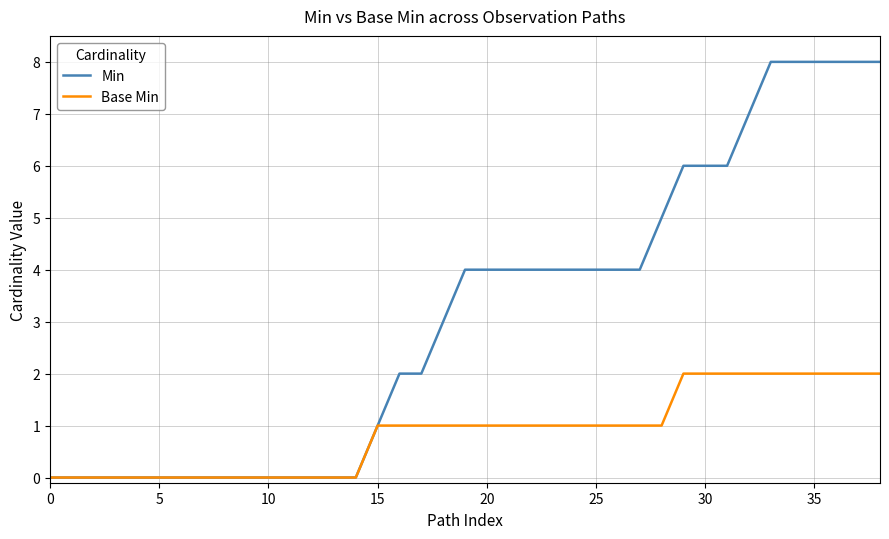

List the series in order of their overall mean, lowest first.

Base Min, Min